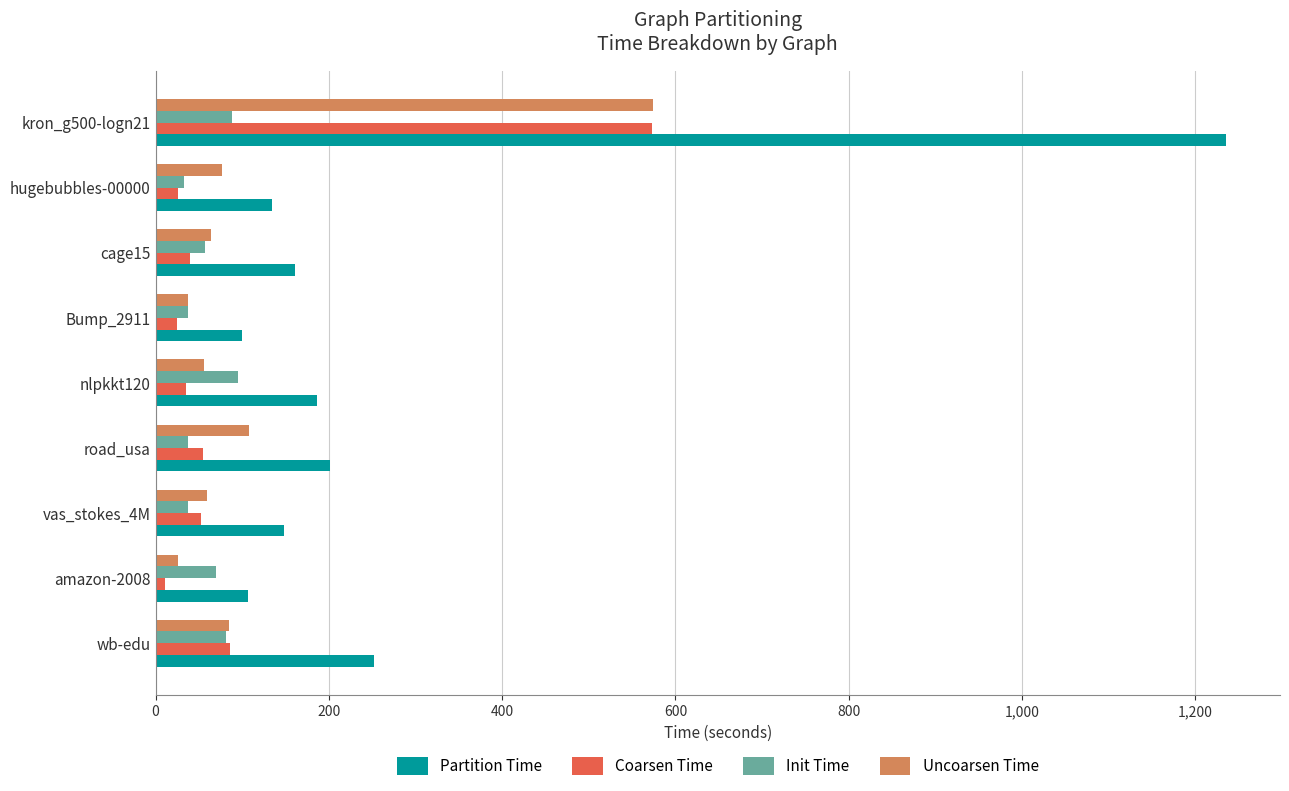

Which series has the largest range (max minus min)?

Partition Time